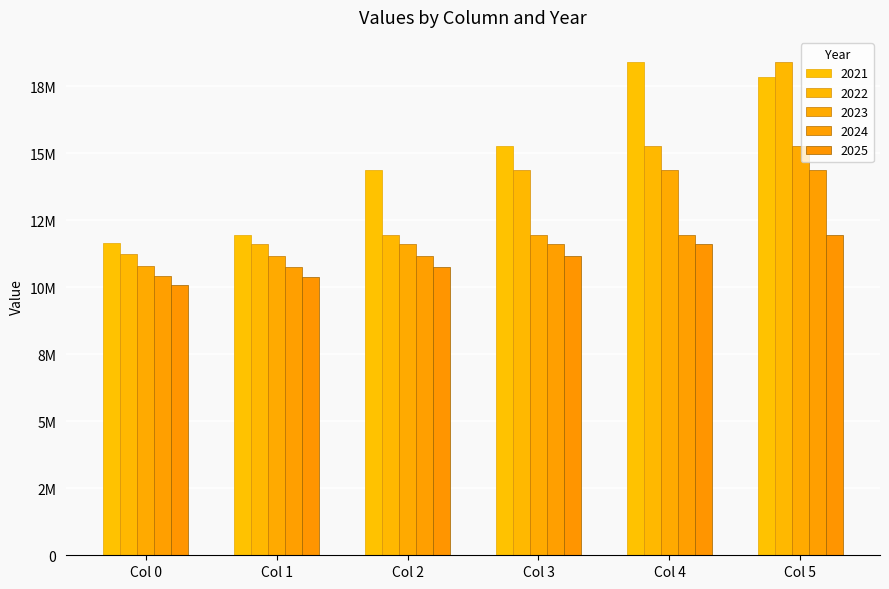

What is the total value across all series at Col 0?

54177078.1